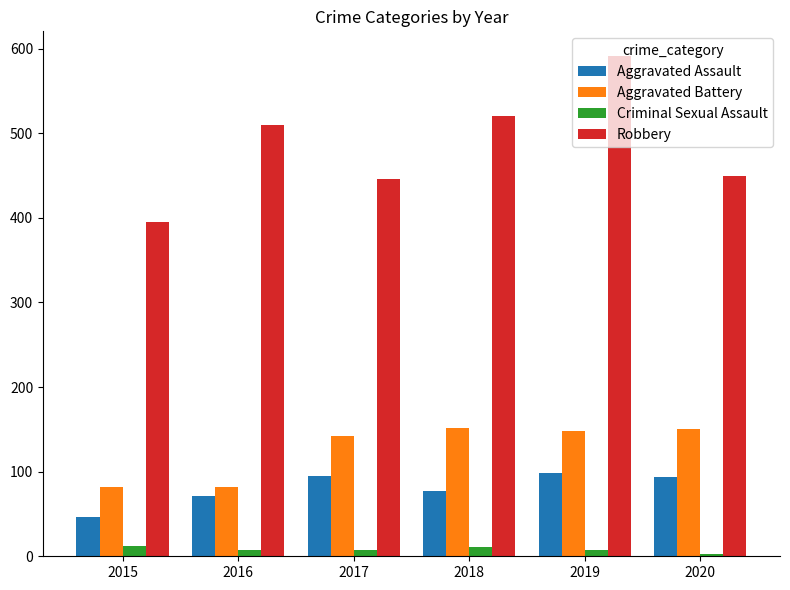

What is the greatest value displayed?

591